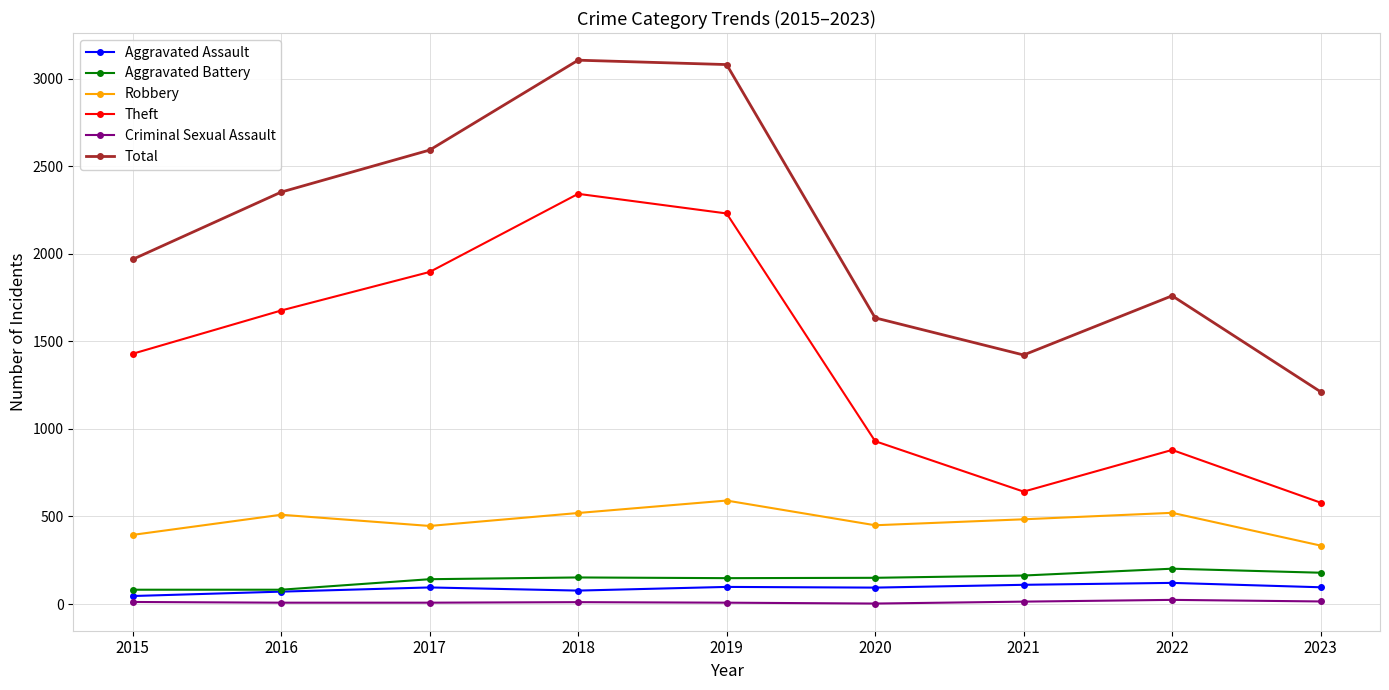

What is the lowest value of the Criminal Sexual Assault series?

3